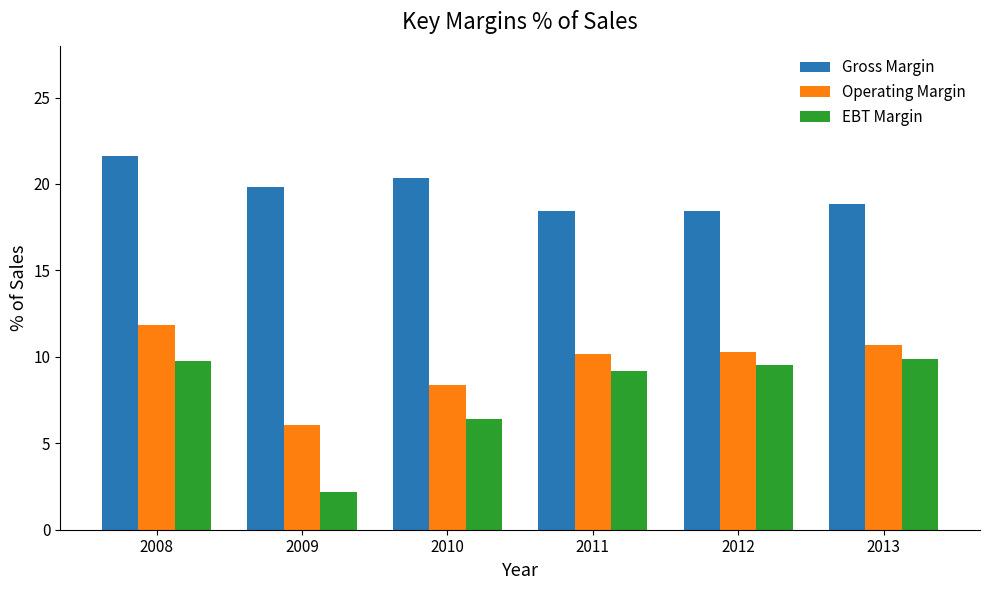

Are the bars horizontal?

No